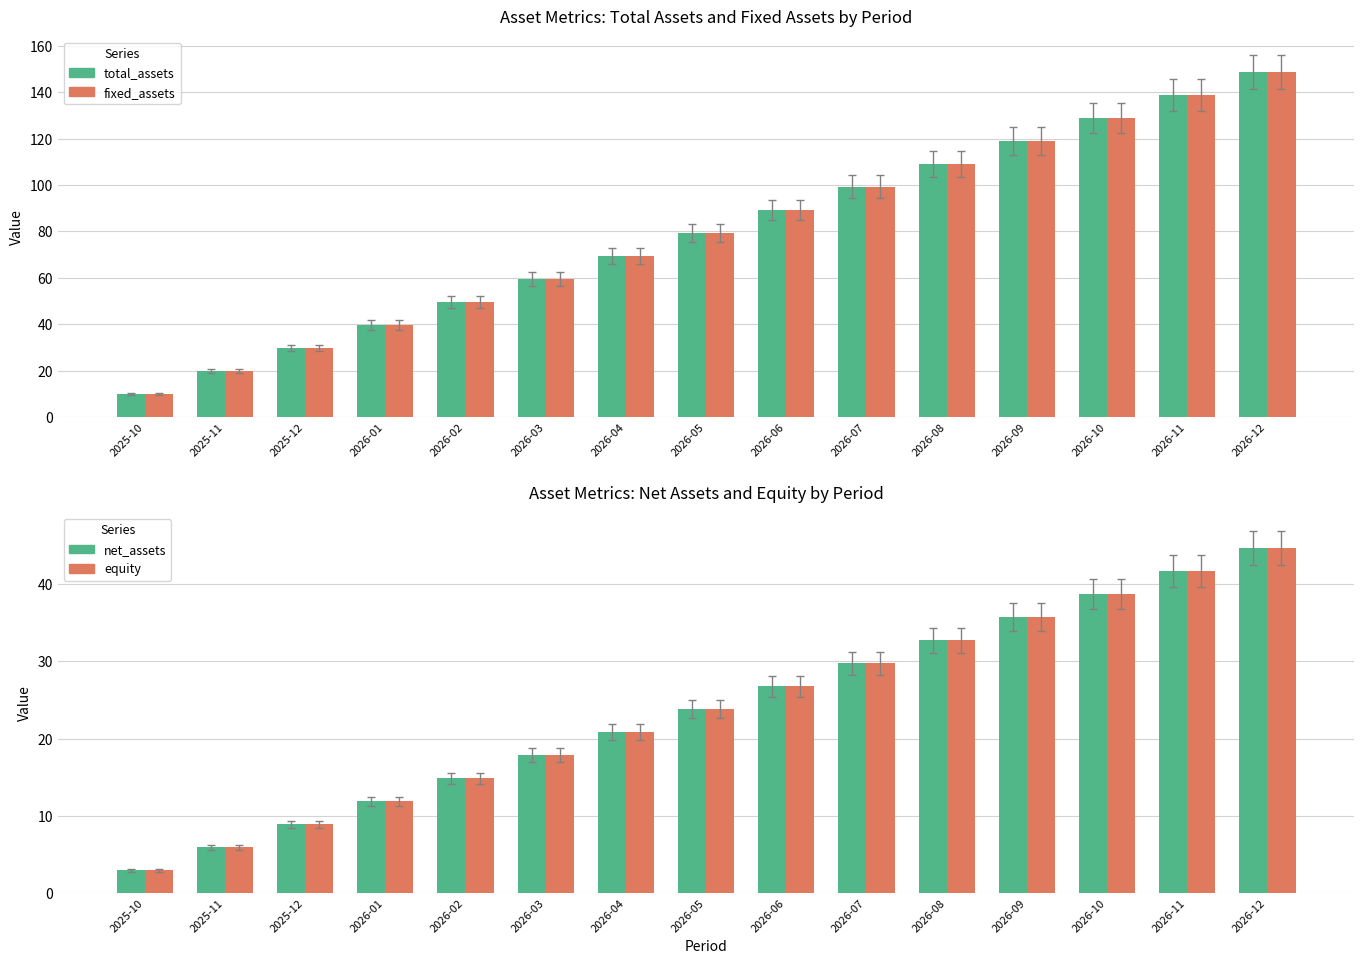

Is the value of fixed_assets at 2026-09 greater than the value of total_assets at 2026-05?

Yes